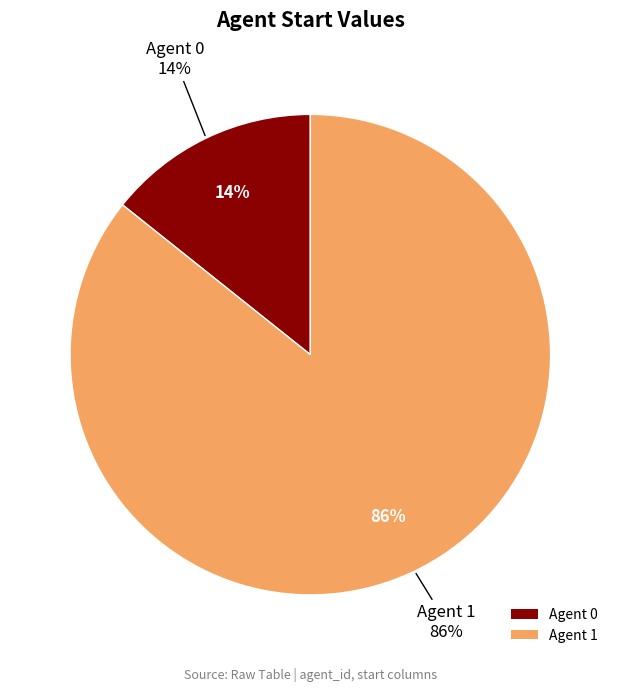

What portion of the pie excludes 0?

85.7%